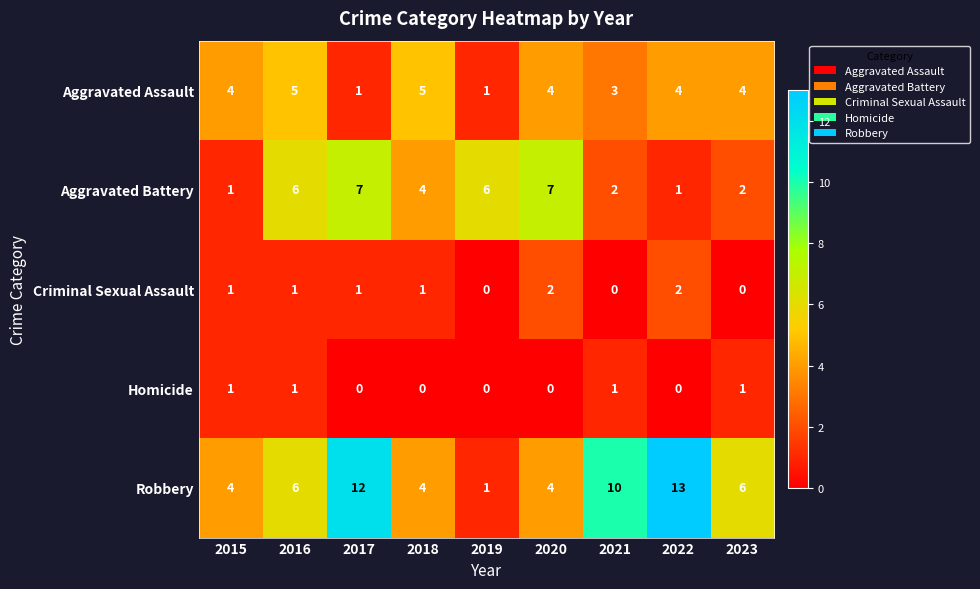

At 2021, list the series in order from smallest to largest.

Criminal Sexual Assault, Homicide, Aggravated Battery, Aggravated Assault, Robbery